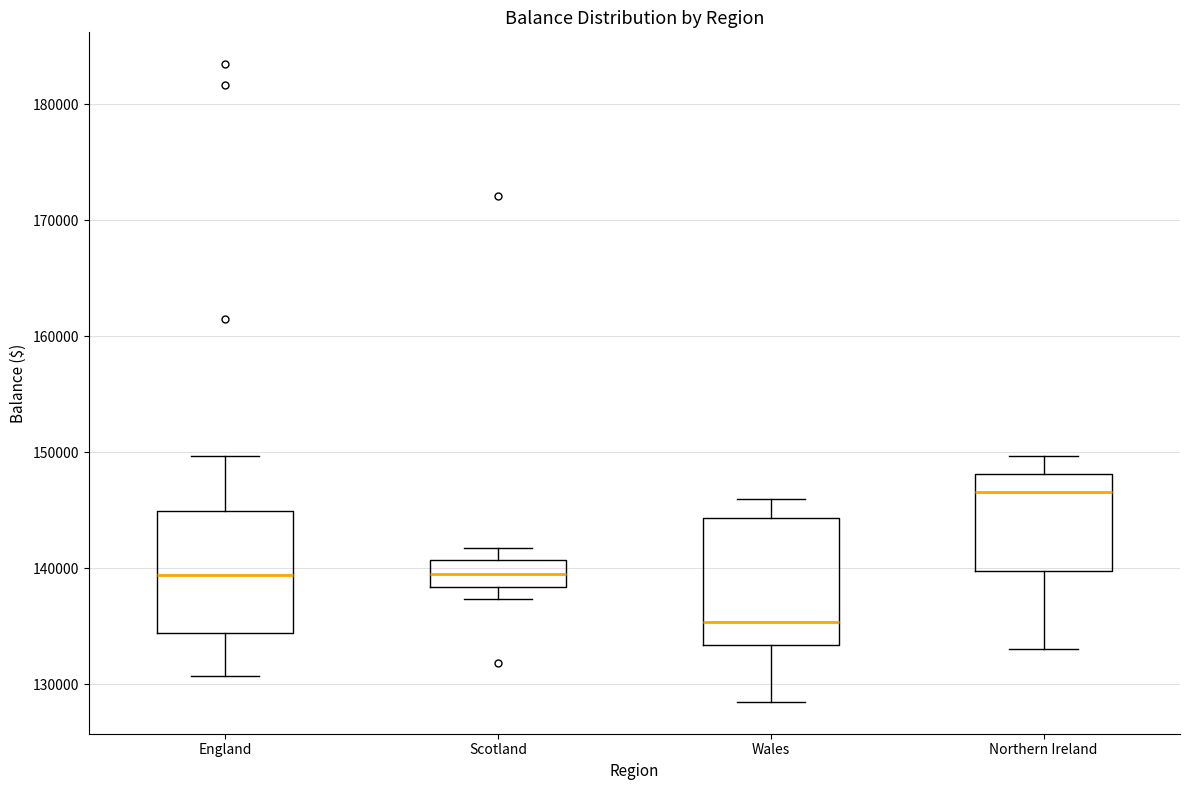

Reading left to right, transcribe this box plot: for each box, give where its median line is, the range the box spans, and where its two whiskers end, as read against the y-axis. The values are not printed on the chart, so give them approximately, as read against the axis.

England: median 139000, box 134000 to 145000, whiskers 131000 to 150000
Scotland: median 140000, box 138000 to 141000, whiskers 137000 to 142000
Wales: median 135000, box 133000 to 144000, whiskers 128000 to 146000
Northern Ireland: median 147000, box 140000 to 148000, whiskers 133000 to 150000